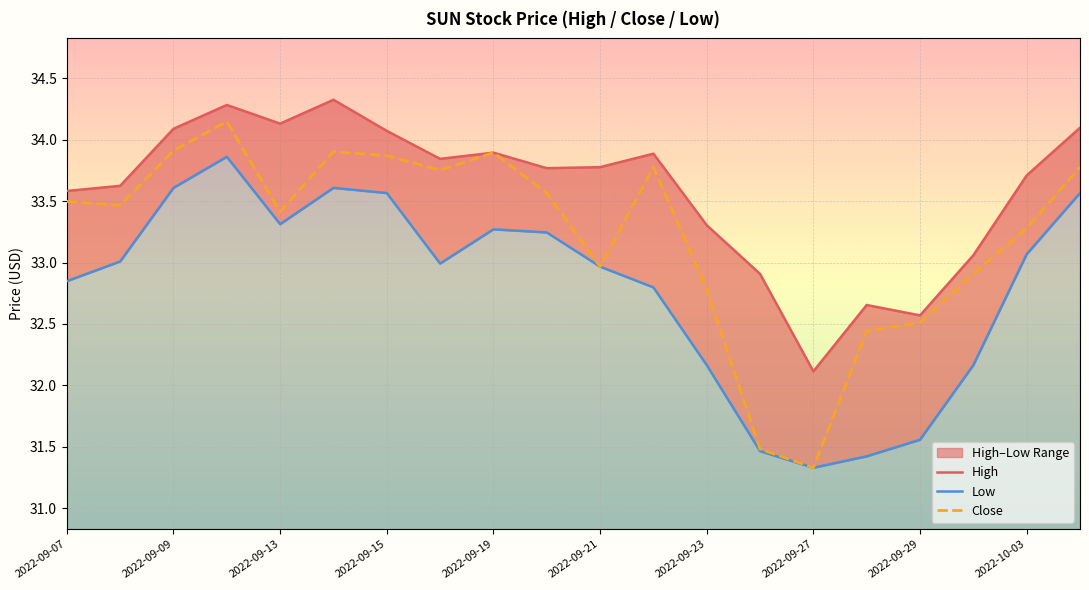

True or false: Close has a value of 33.9 at 2022-09-19.

True